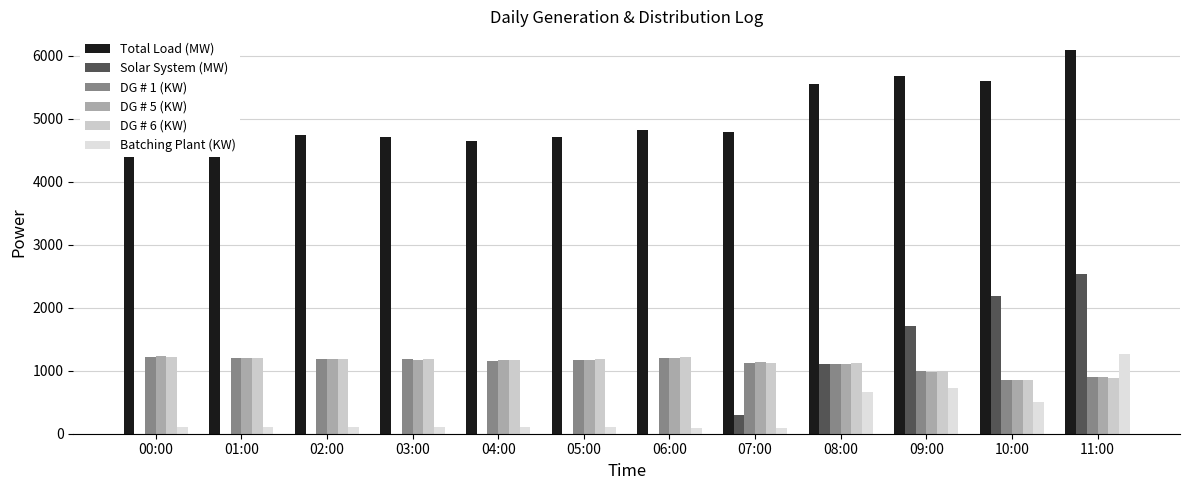

Rank the series by their maximum value, from highest to lowest.

Total Load (MW), Solar System (MW), Batching Plant (KW), DG # 5 (KW), DG # 6 (KW), DG # 1 (KW)